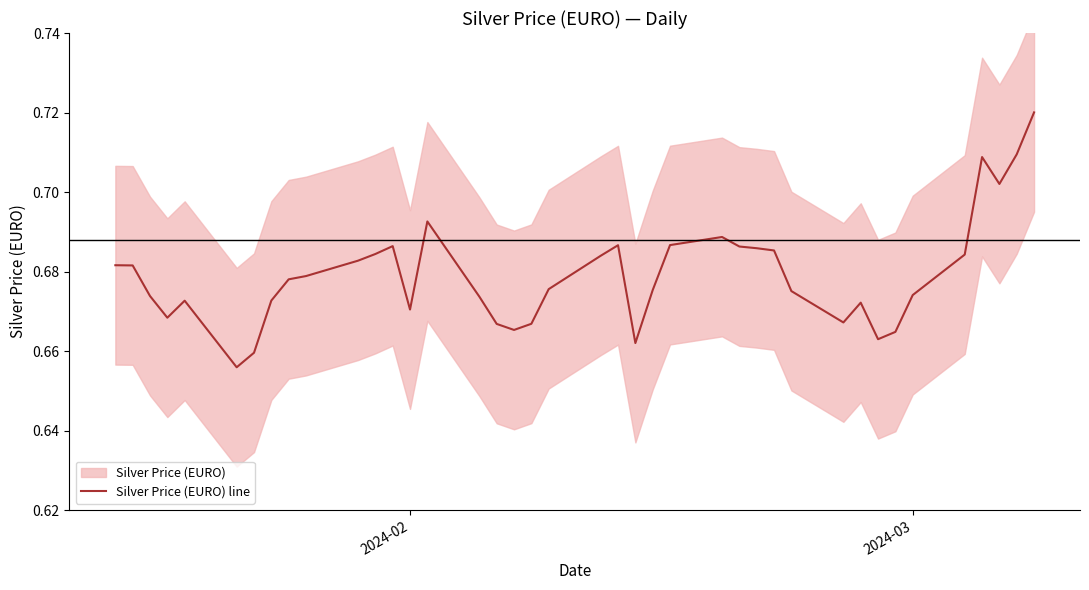

How many points are lower than both their immediate neighbors (excluding endpoints)?

8